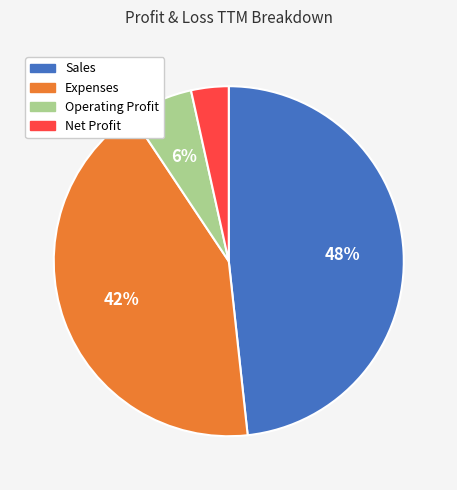

Between Sales and Net Profit, which is larger?

Sales